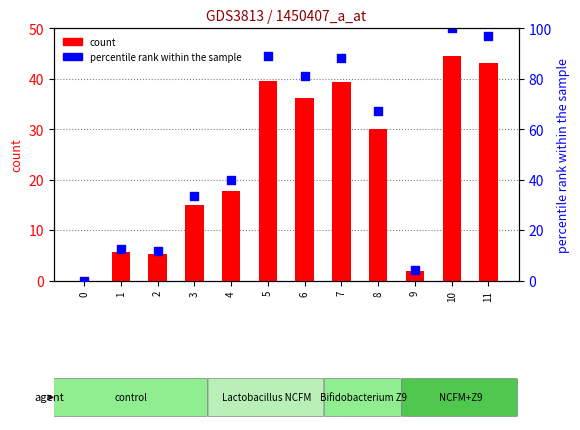

Is the value of count at 1 greater than the value of percentile rank within the sample at 0?

Yes